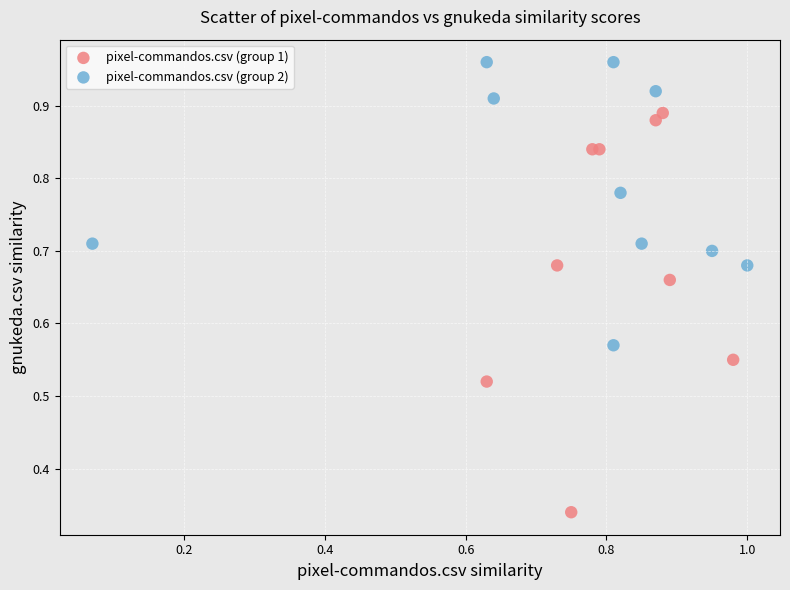

Which series contains the lowest Y value?

pixel-commandos.csv (group 1)